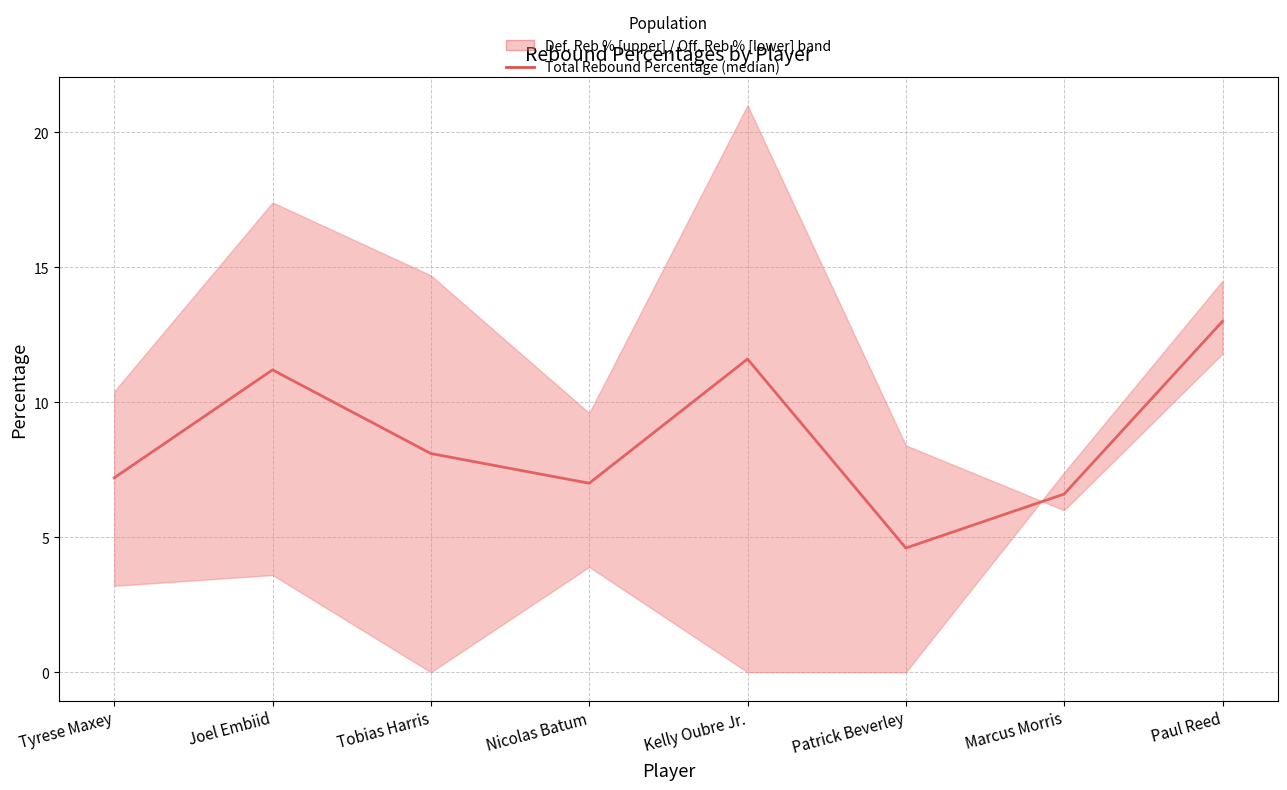

True or false: there are more than 2 points higher than both neighbors.

False